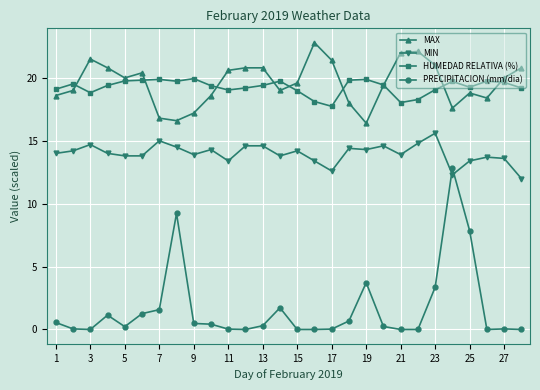

True or false: MAX has more than 1 interior local peaks.

True